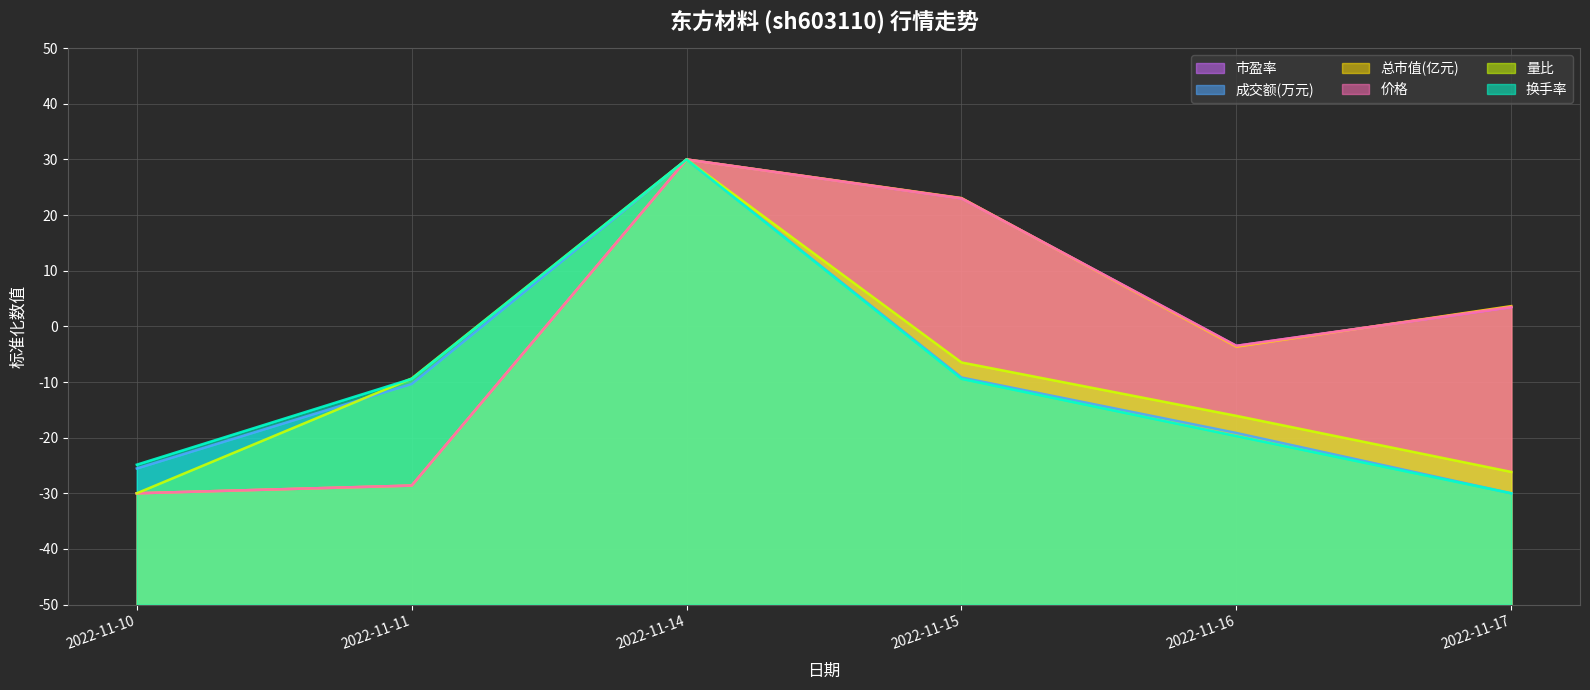

The value of 量比 at 2022-11-10 is -30.0. True or false?

True